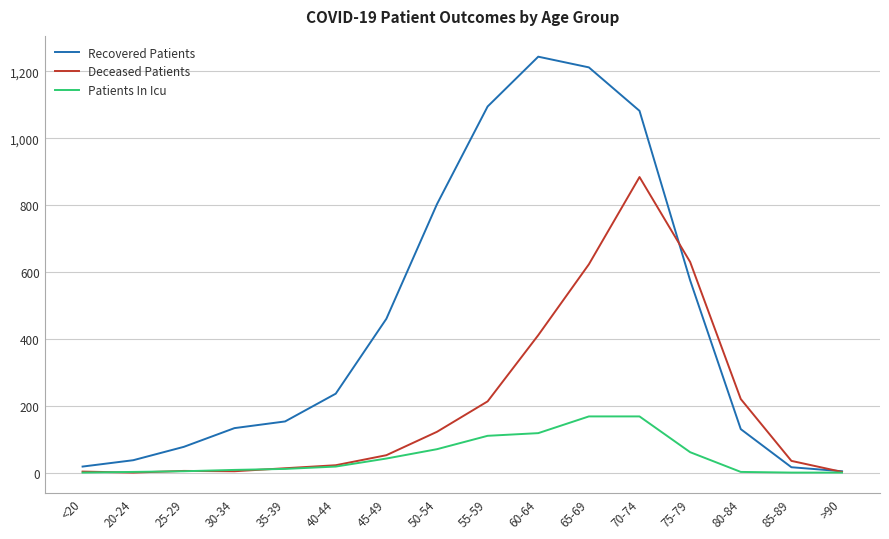

Which series has the largest range (max minus min)?

Recovered Patients